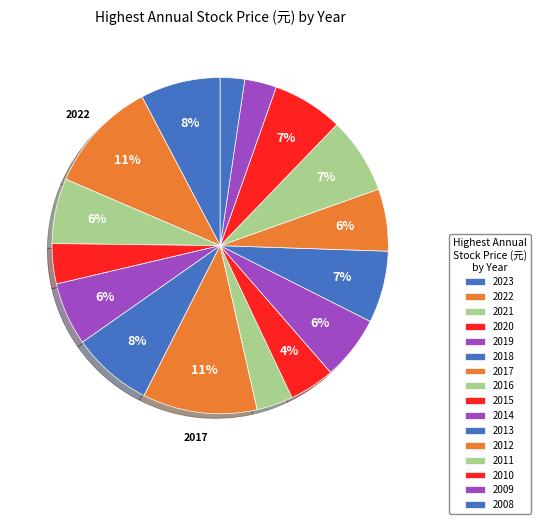

Count the number of slices in the pie.

16